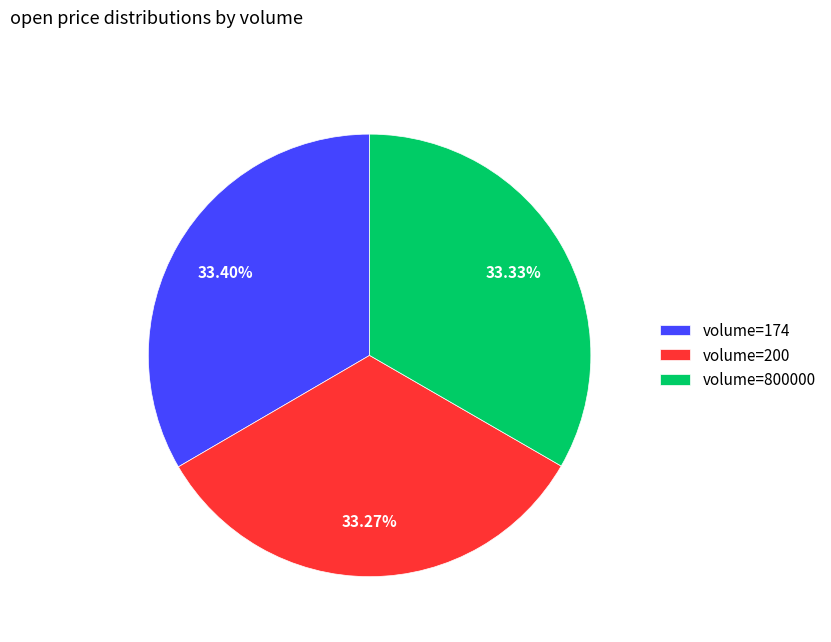

Is volume=174 the majority of the pie?

No